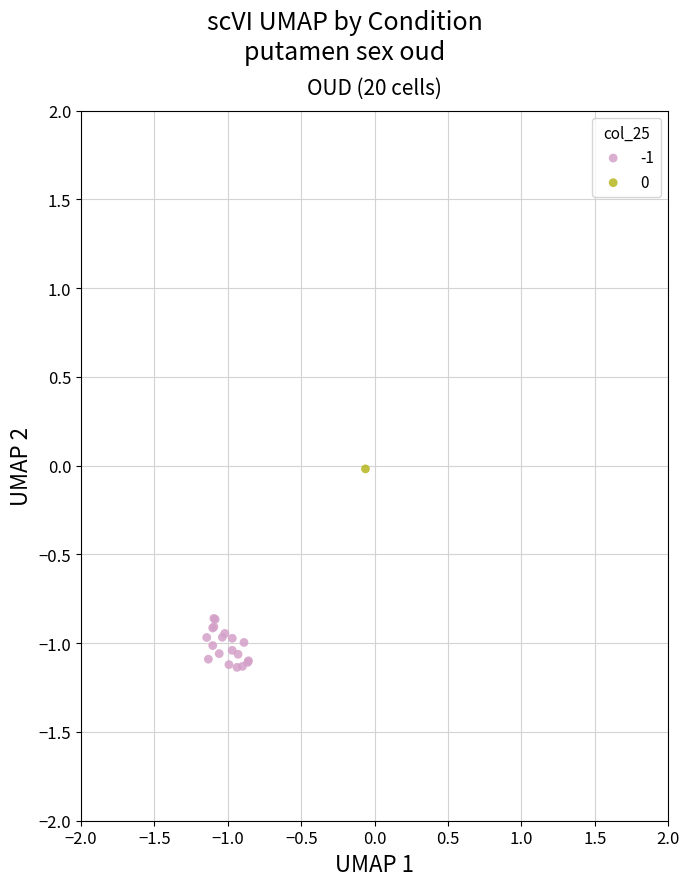

Which series contains the lowest Y value?

-1